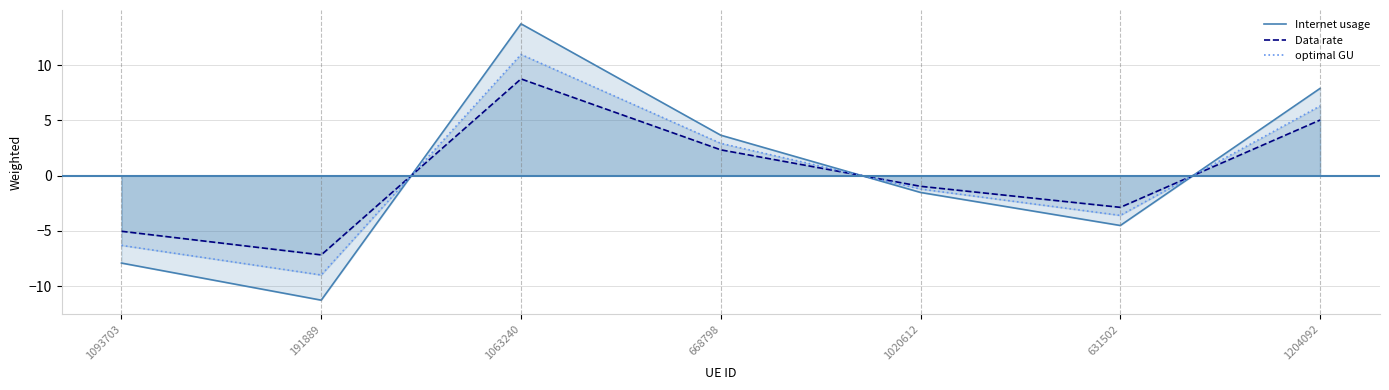

In Data rate, how many points are higher than both neighbors (excluding endpoints)?

1